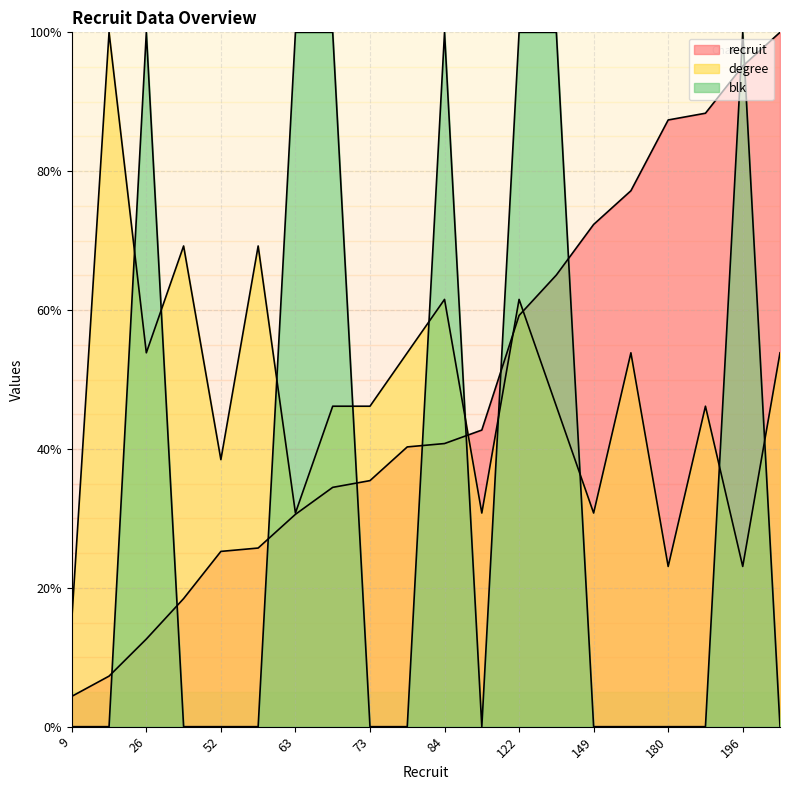

How many intersections are there between blk and degree?

10